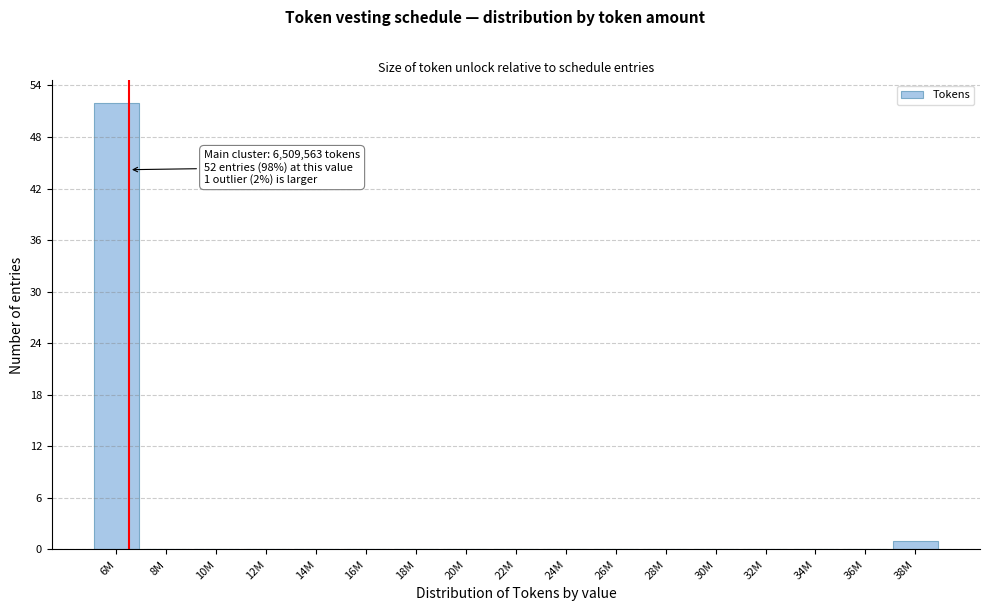

Reading left to right, what are all the values shown in this chart?

6M=52	8M=0	10M=0	12M=0	14M=0	16M=0	18M=0	20M=0	22M=0	24M=0	26M=0	28M=0	30M=0	32M=0	34M=0	36M=0	38M=1